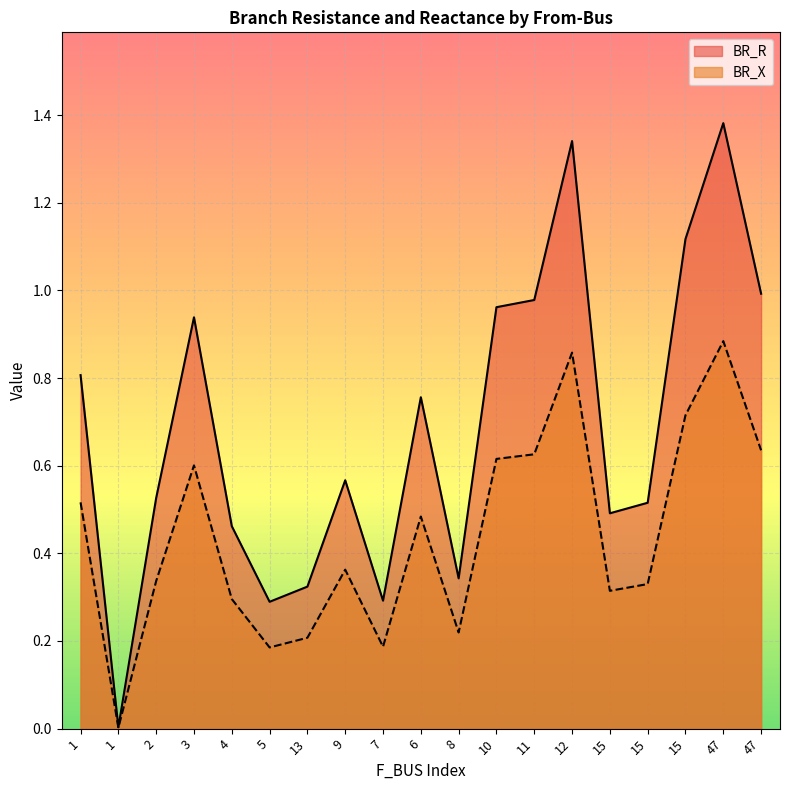

At which category does BR_R reach its first local valley?

1